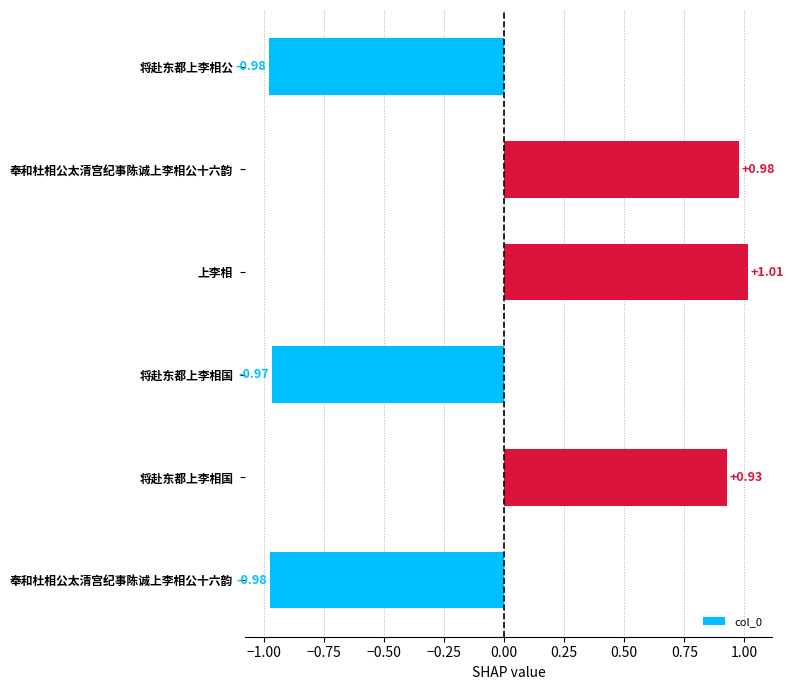

What is the difference between the maximum and minimum values?

2.0